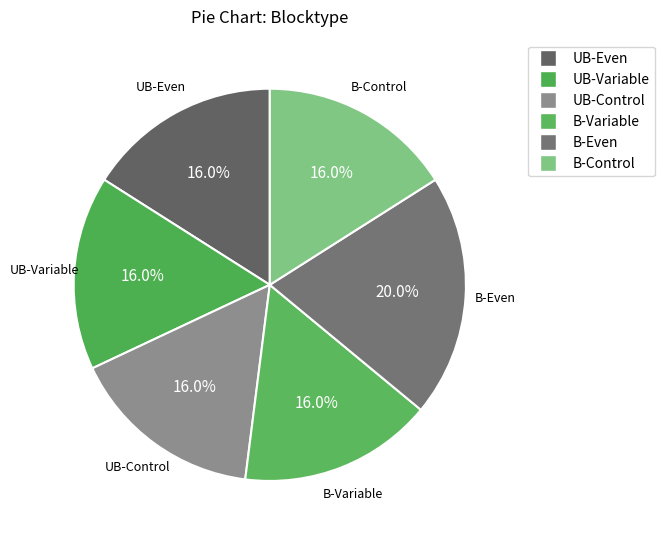

Which category has the biggest portion of the pie?

B-Even